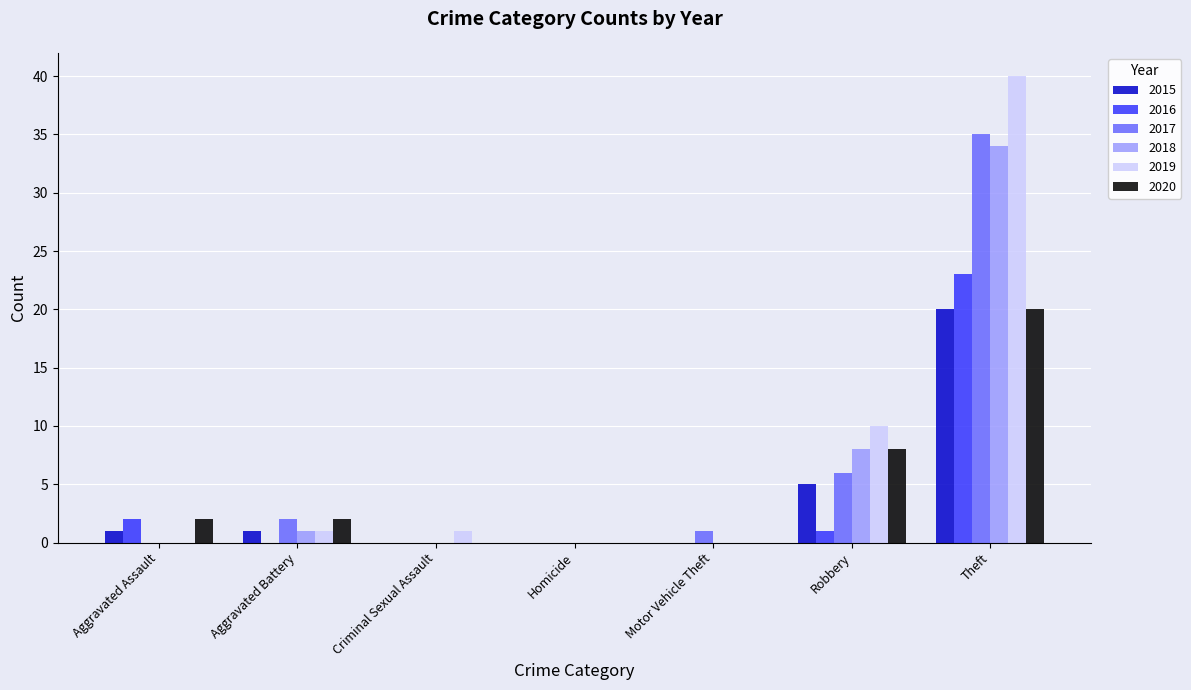

Reading left to right, transcribe all the data shown in this chart.

2015: 1	1	0	0	0	5	20
2016: 2	0	0	0	0	1	23
2017: 0	2	0	0	1	6	35
2018: 0	1	0	0	0	8	34
2019: 0	1	1	0	0	10	40
2020: 2	2	0	0	0	8	20